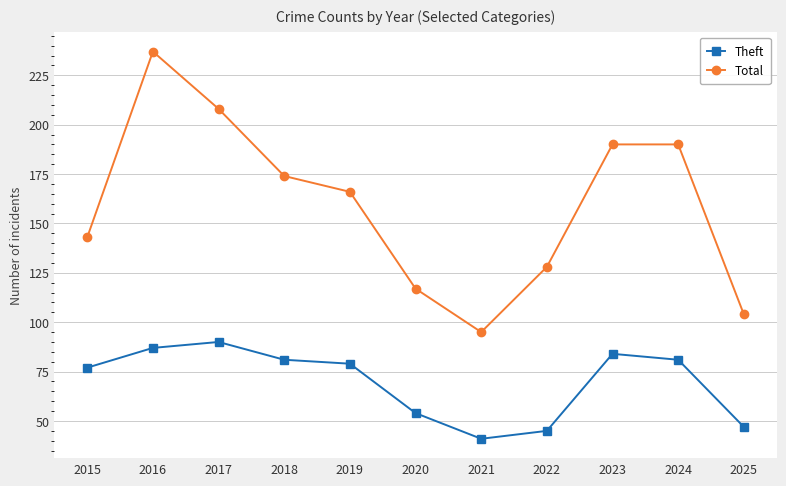

Reading right to left, extract all data points from this chart.

Theft: 2025=47	2024=81	2023=84	2022=45	2021=41	2020=54	2019=79	2018=81	2017=90	2016=87	2015=77
Total: 2025=104	2024=190	2023=190	2022=128	2021=95	2020=117	2019=166	2018=174	2017=208	2016=237	2015=143